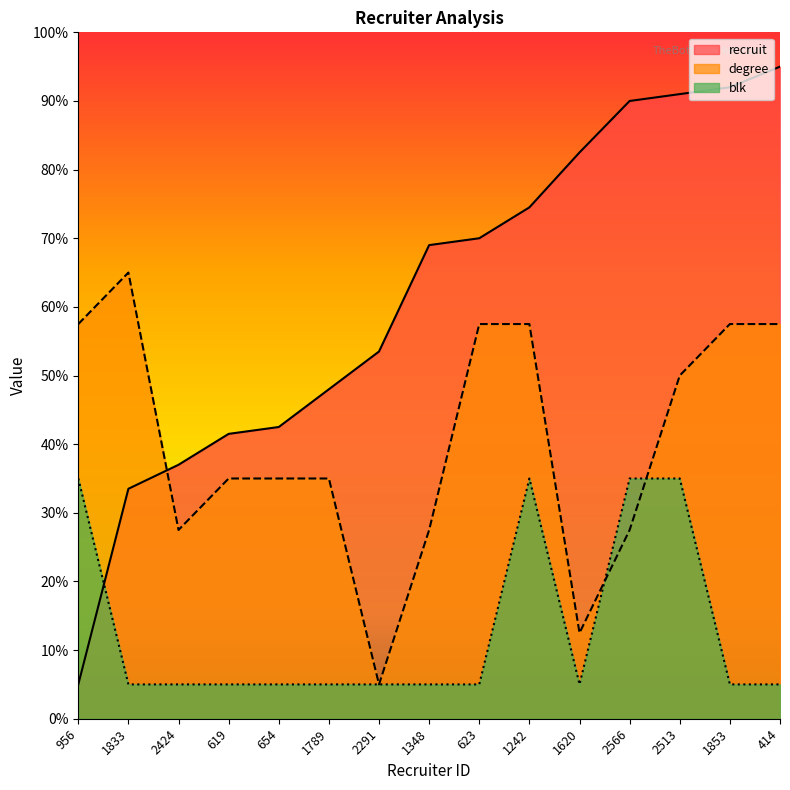

The value of recruit at 654 is 42.5. True or false?

True